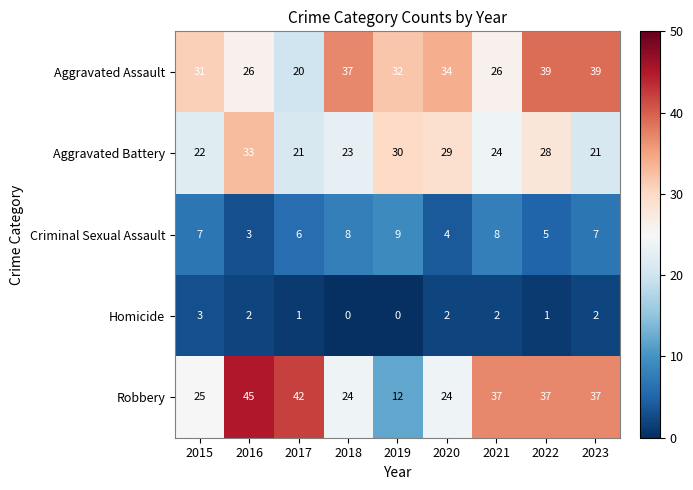

What is the sum of the Homicide values at 2020 and 2016?

4